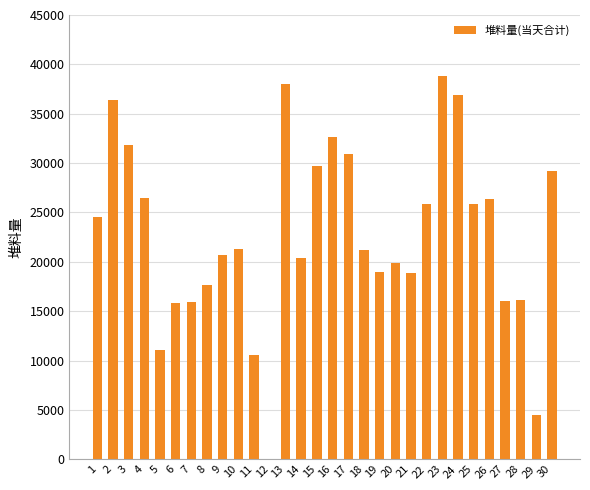

What is the greatest value displayed?

38854